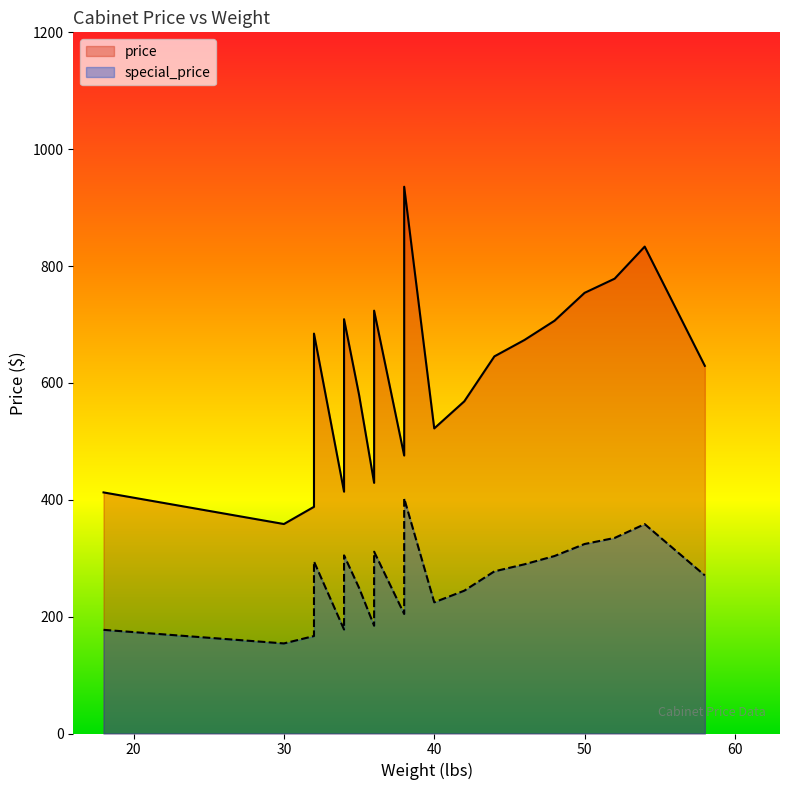

What is the maximum value for price?

935.8